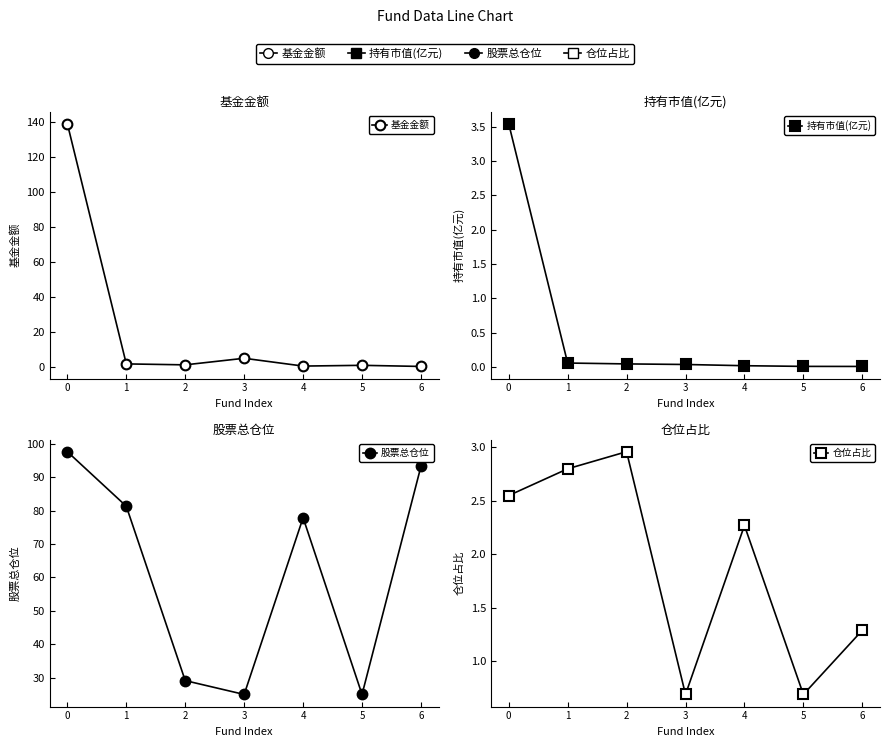

What is the spread (max minus min) of values at 3?

25.0